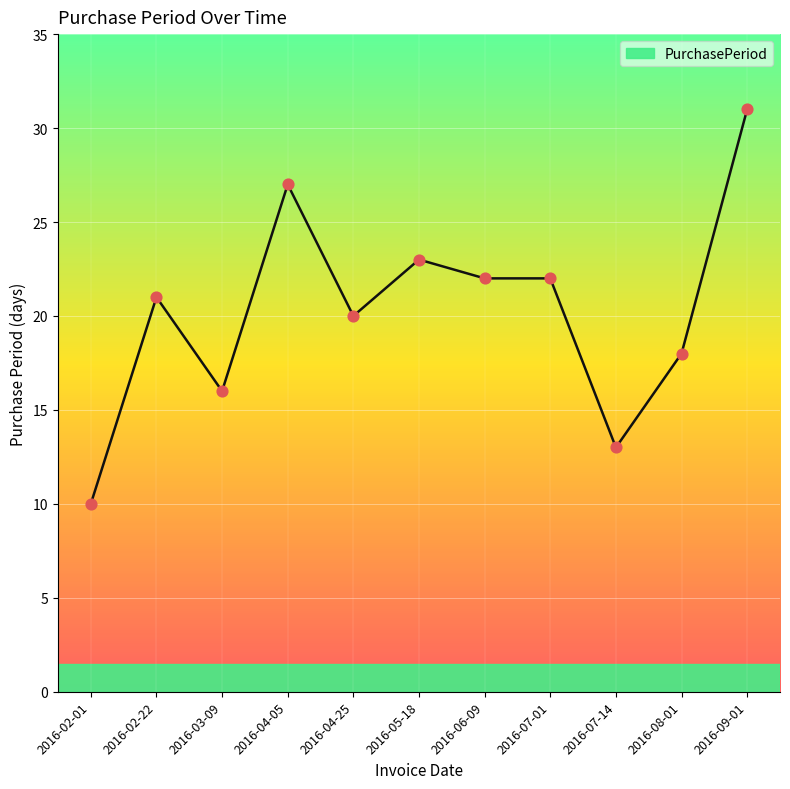

What is the change in value from 2016-04-05 to 2016-04-25?

-7